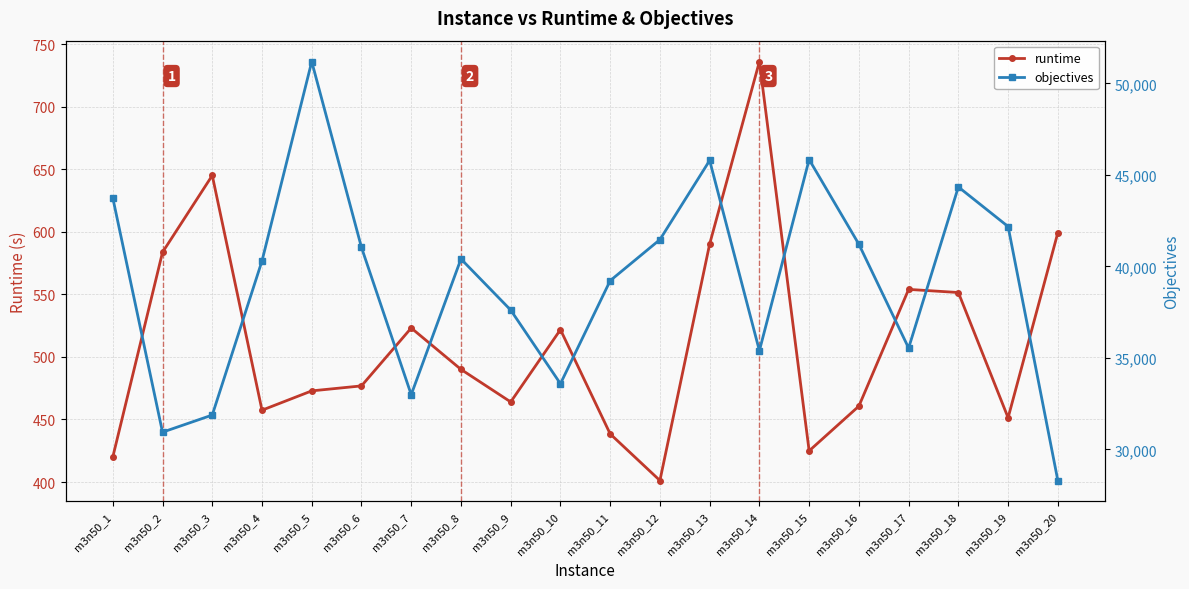

At which label is runtime closest to 568?

m3n50_17